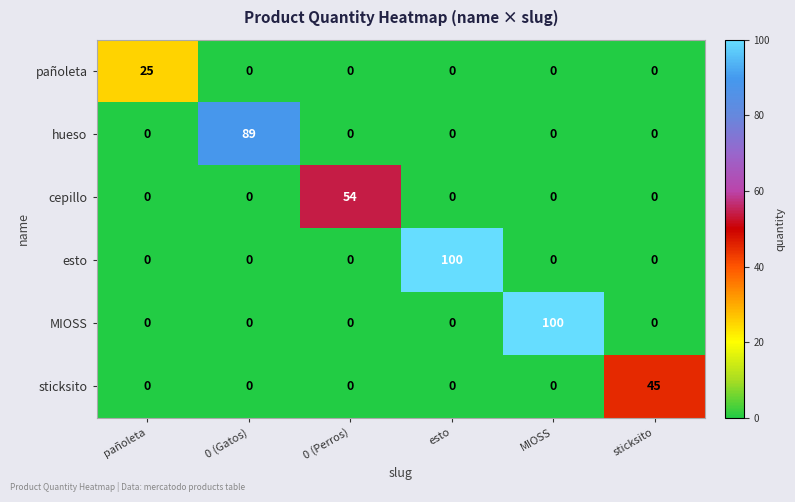

What is the spread (max minus min) of values at sticksito?

45